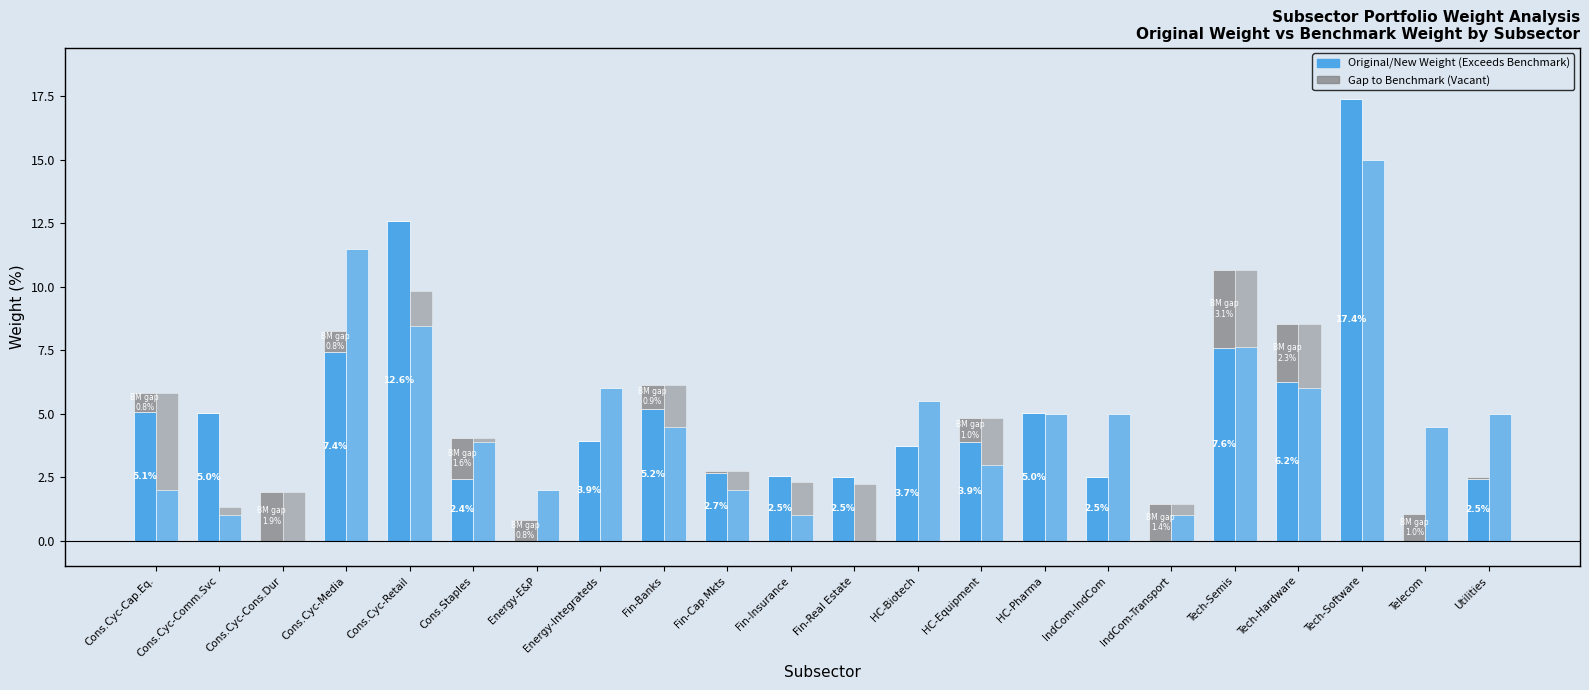

The Above Benchmark series shows 2.1 at Fin-Insurance. True or false?

False